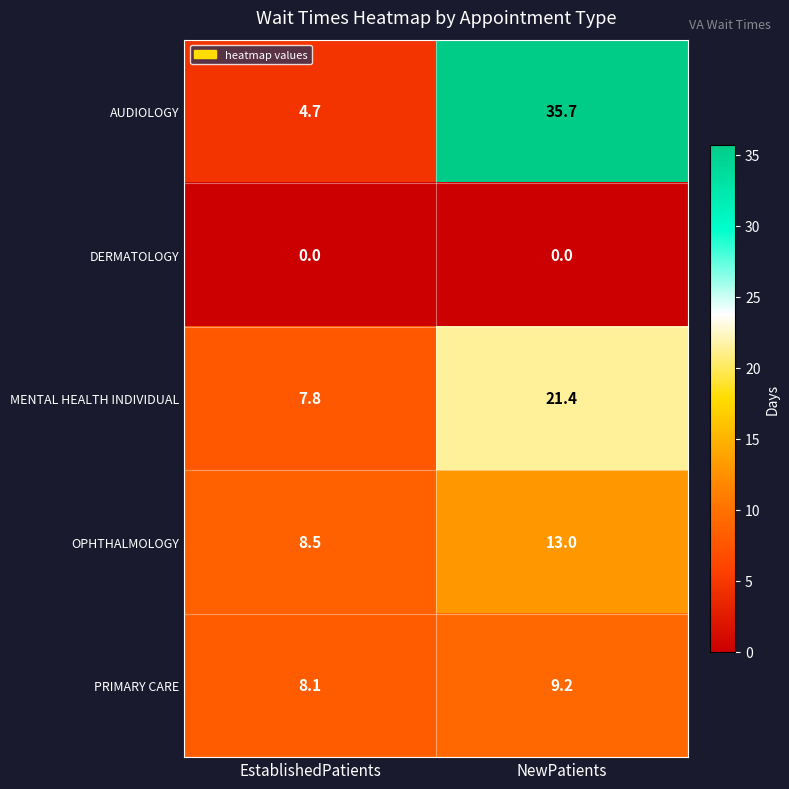

At which category is the sum across all series the highest?

NewPatients